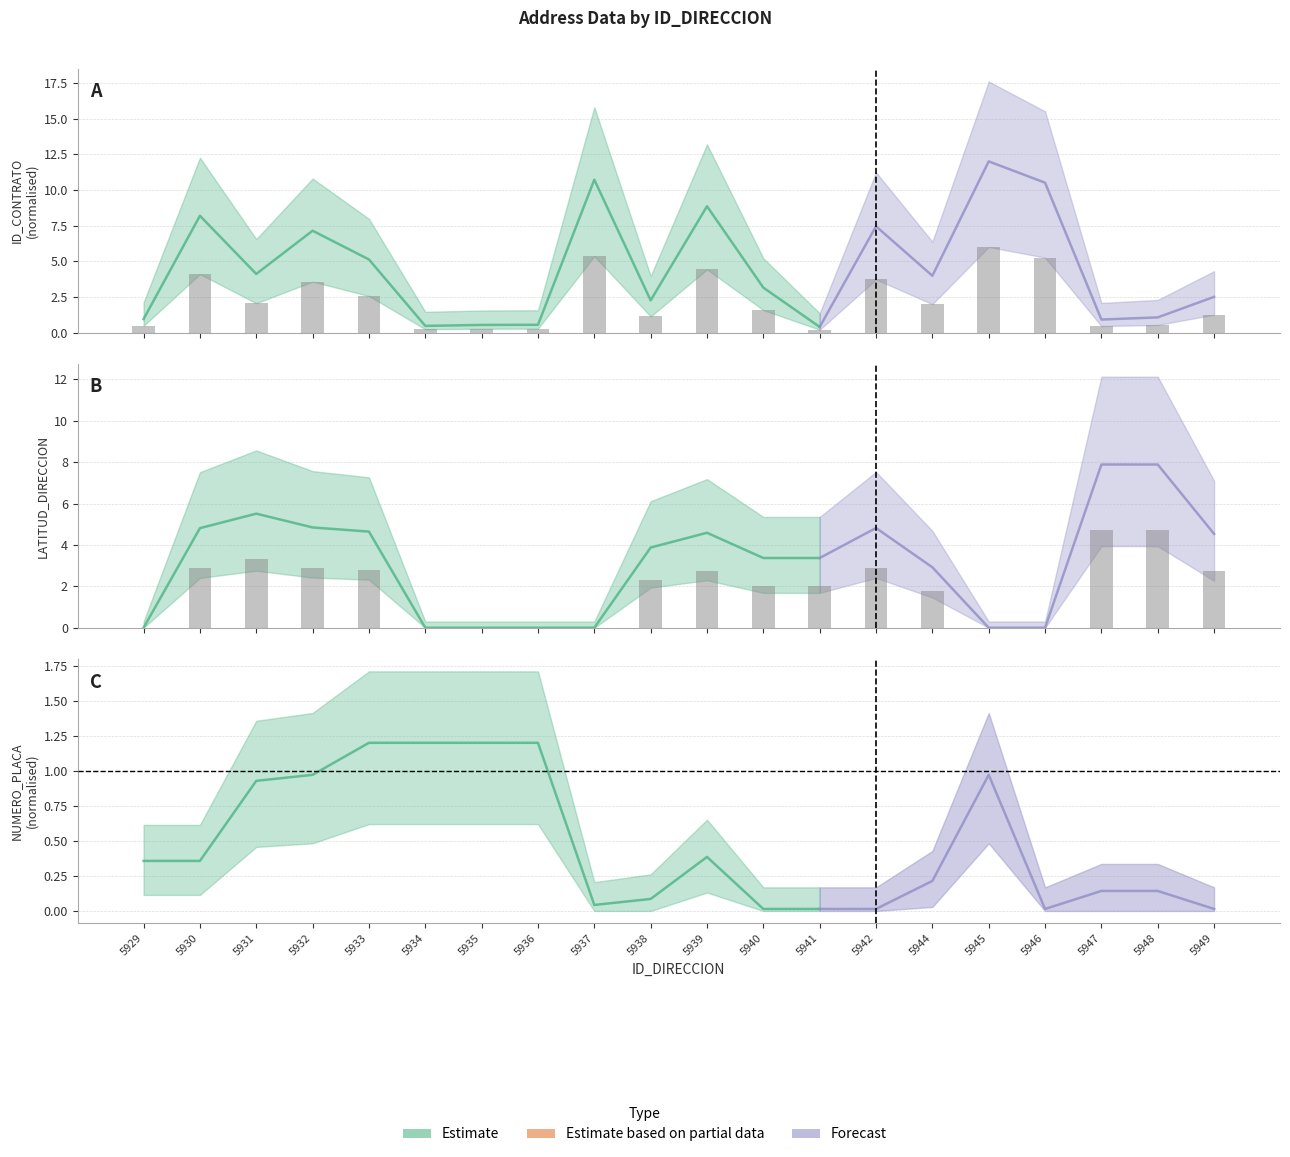

Reading left to right, list all the values displayed in this chart.

ID_CONTRATO: 0.5	4.1	2.1	3.6	2.6	0.2	0.3	0.3	5.4	1.1	4.4	1.6	0.2	3.7	2.0	6.0	5.3	0.5	0.5	1.3
LATITUD_DIRECCION: 0.0	2.9	3.3	2.9	2.8	0.0	0.0	0.0	0.0	2.3	2.8	2.0	2.0	2.9	1.8	0.0	0.0	4.7	4.7	2.7